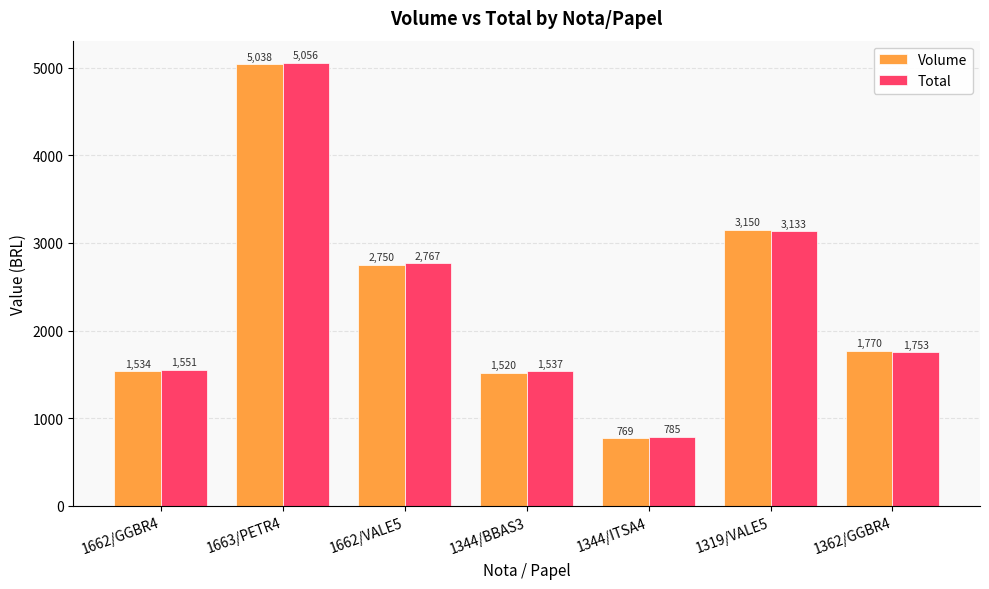

Is the value of Total at 1344/BBAS3 greater than the value of Volume at 1344/ITSA4?

Yes